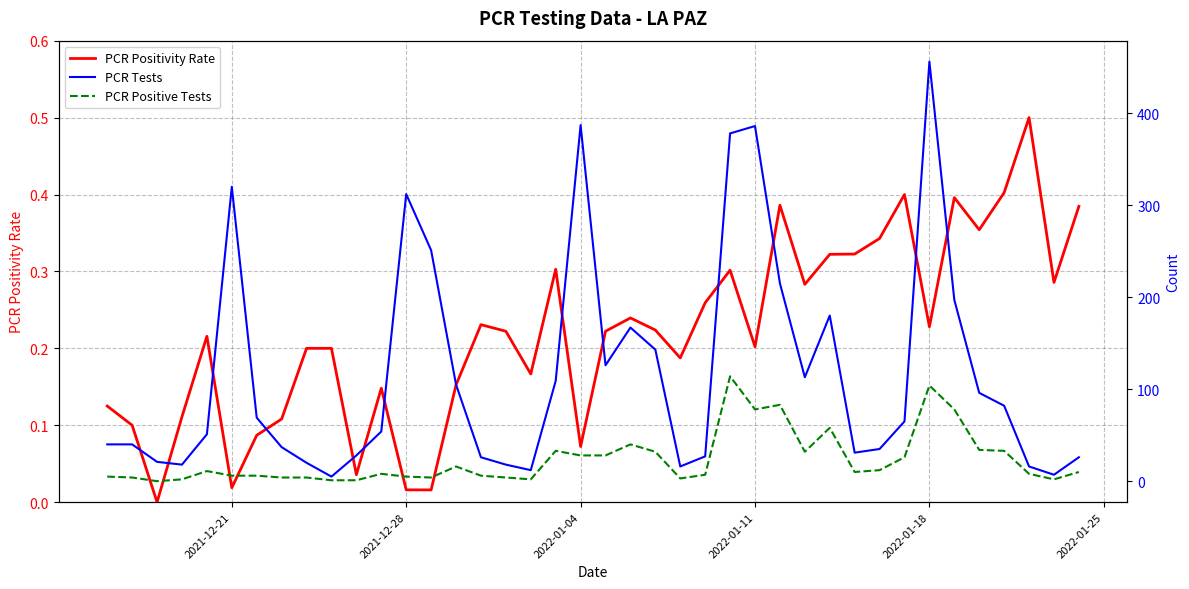

The value of PCR Positivity Rate at 2021-12-21 is 0.2. True or false?

False